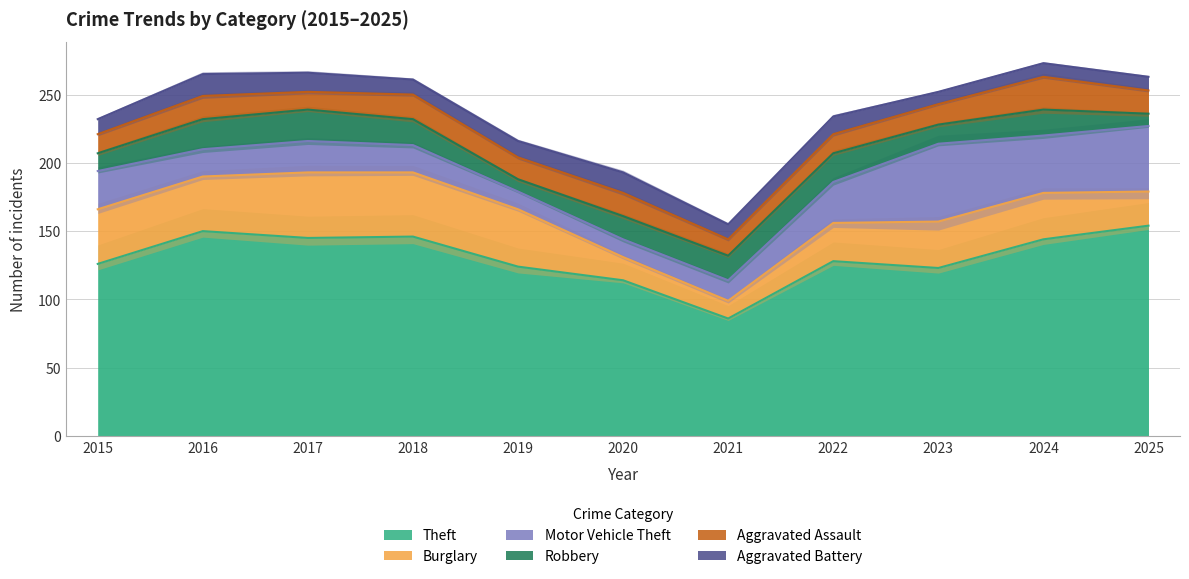

Reading left to right, extract all data points from this chart.

Theft: 2015=126	2016=150	2017=145	2018=146	2019=124	2020=114	2021=86	2022=128	2023=123	2024=144	2025=154
Burglary: 2015=40	2016=40	2017=48	2018=47	2019=42	2020=17	2021=13	2022=28	2023=34	2024=34	2025=25
Motor Vehicle Theft: 2015=28	2016=20	2017=23	2018=20	2019=13	2020=13	2021=15	2022=30	2023=57	2024=42	2025=48
Robbery: 2015=13	2016=22	2017=23	2018=19	2019=9	2020=17	2021=18	2022=21	2023=14	2024=19	2025=9
Aggravated Assault: 2015=14	2016=17	2017=13	2018=18	2019=16	2020=17	2021=12	2022=14	2023=15	2024=24	2025=17
Aggravated Battery: 2015=11	2016=16	2017=14	2018=11	2019=12	2020=15	2021=11	2022=13	2023=9	2024=10	2025=10